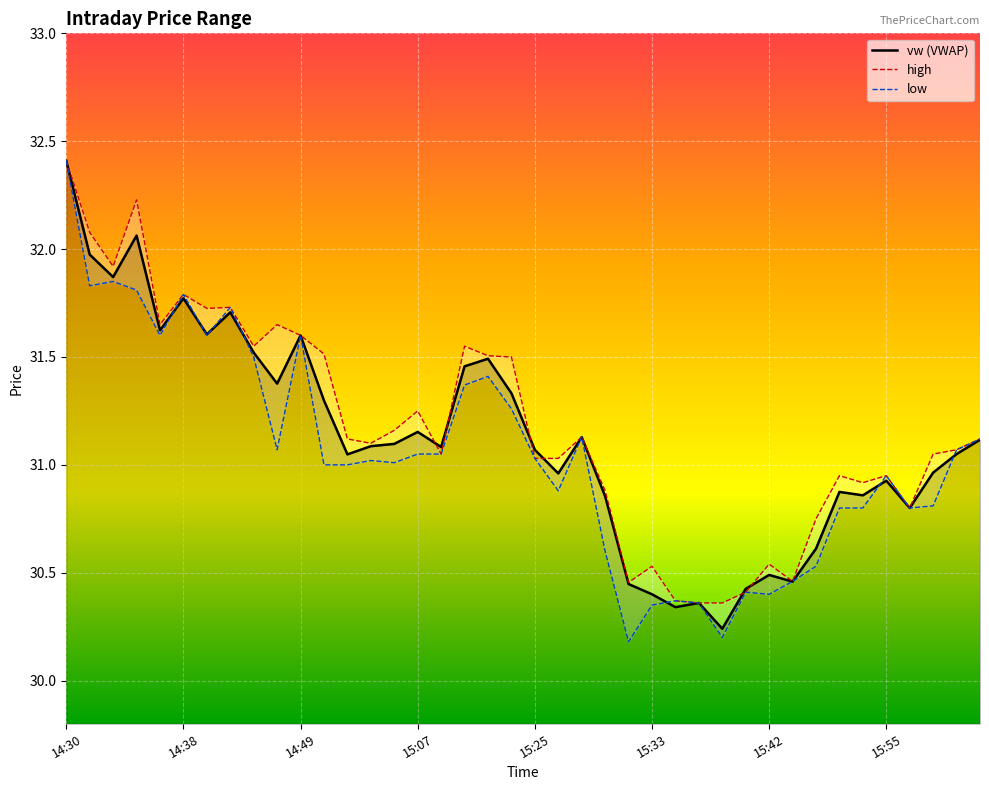

What are all the series names shown in the legend?

vw (VWAP), high, low